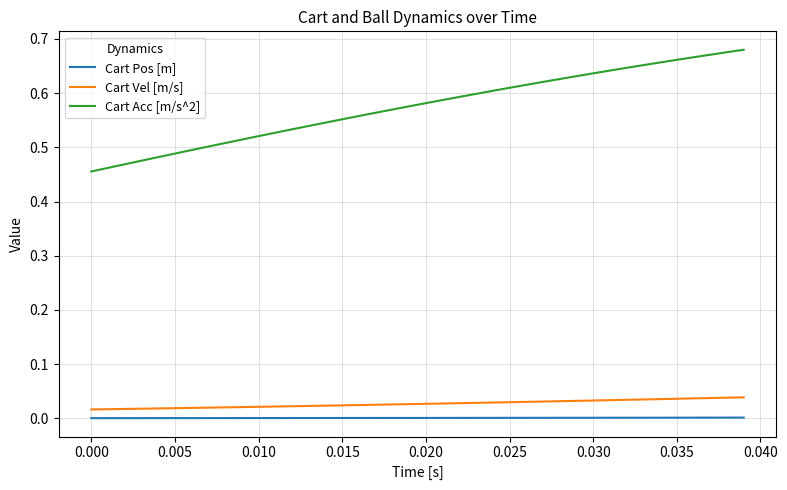

Is this an area chart (filled region under the line)?

No